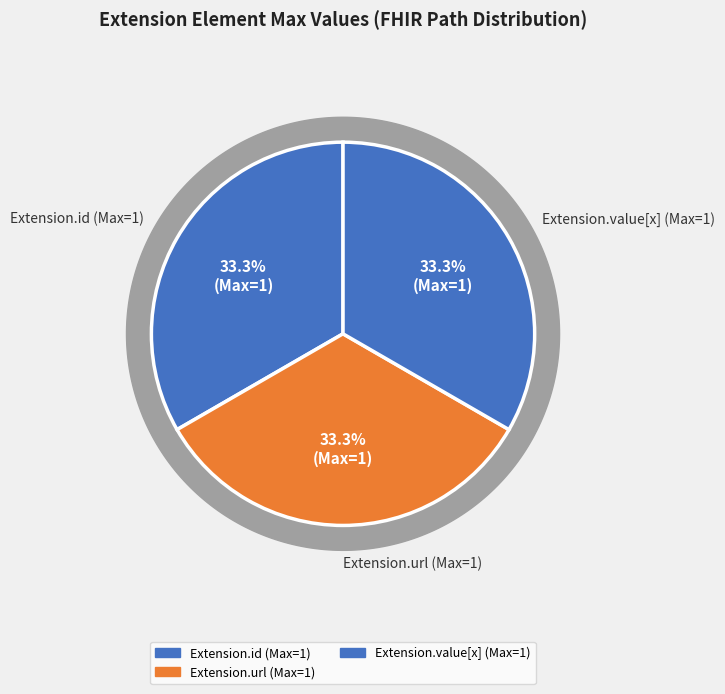

Does any single category account for the majority?

No